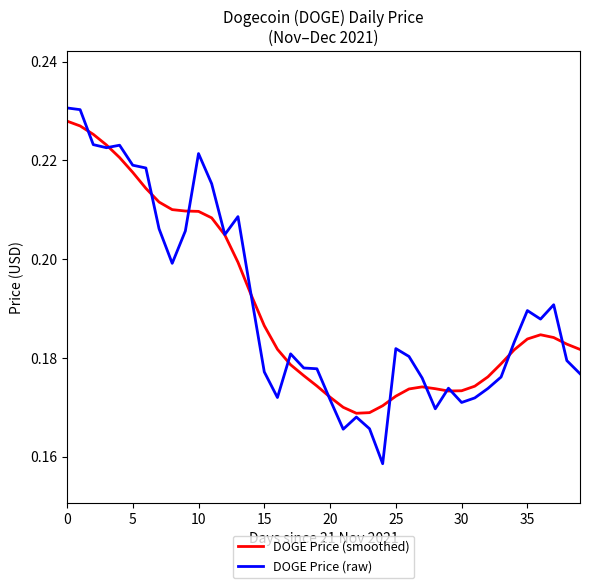

Which series has the widest spread of values?

DOGE Price (raw)